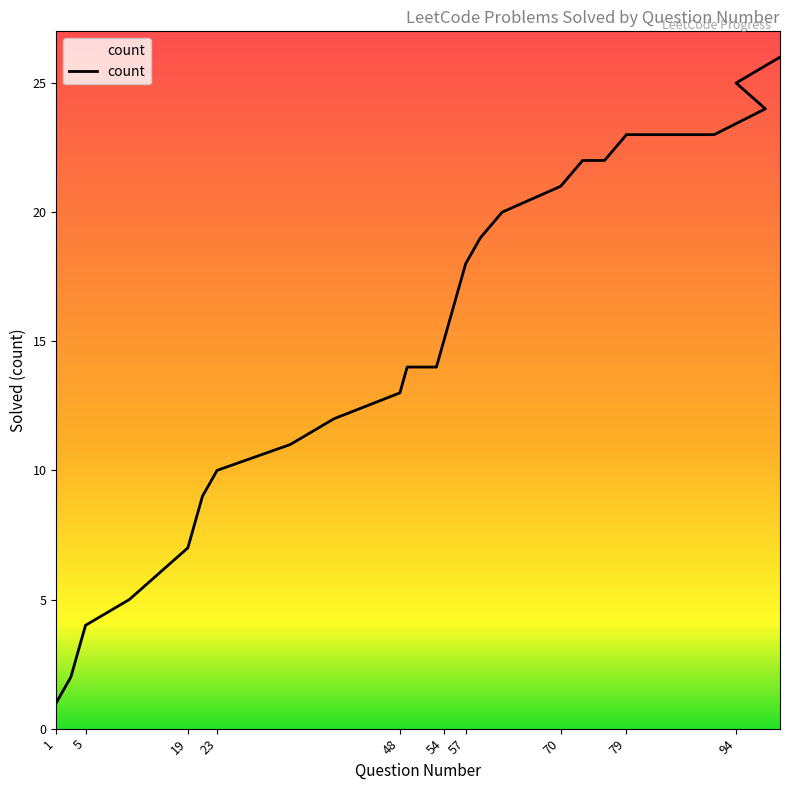

What is the difference between the second highest and second lowest values?

23